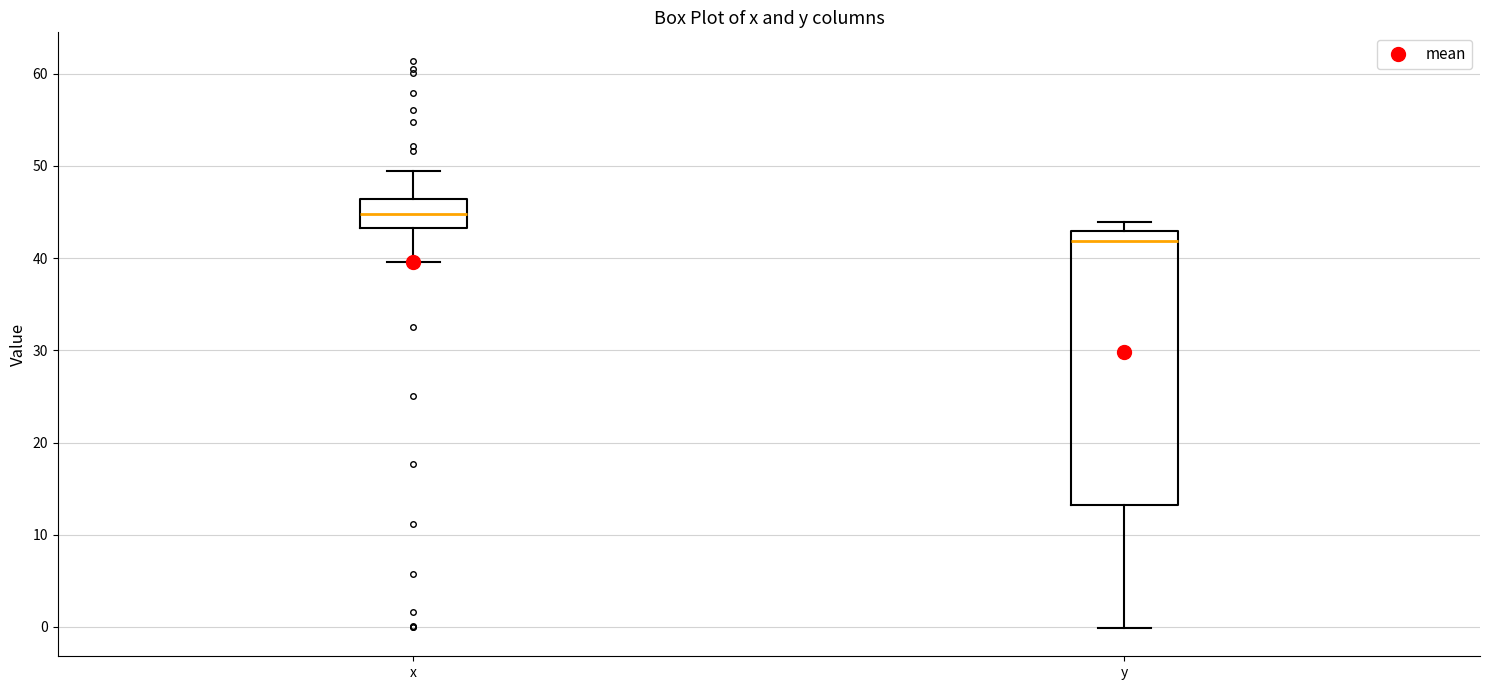

Where does the lower whisker of the box for y end on the y-axis? The values are not printed on the chart, so give them approximately, as read against the axis.

0